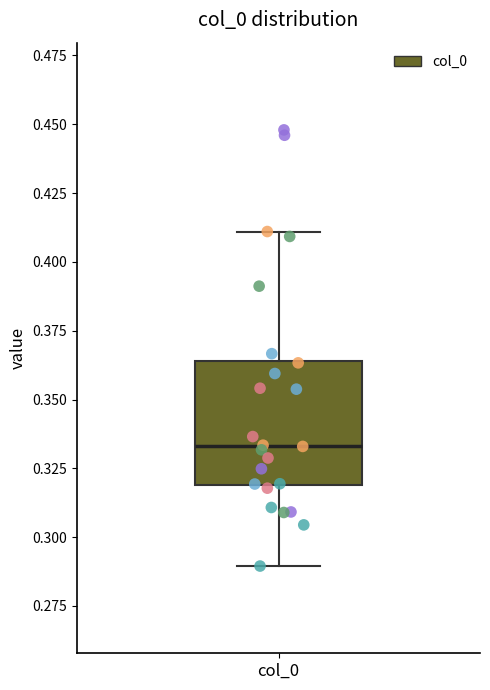

Transcribe this box plot: give where the median line is, the range the box spans, and where the two whiskers end, as read against the y-axis. The values are not printed on the chart, so give them approximately, as read against the axis.

median 0.335, box 0.320 to 0.365, whiskers 0.290 to 0.410